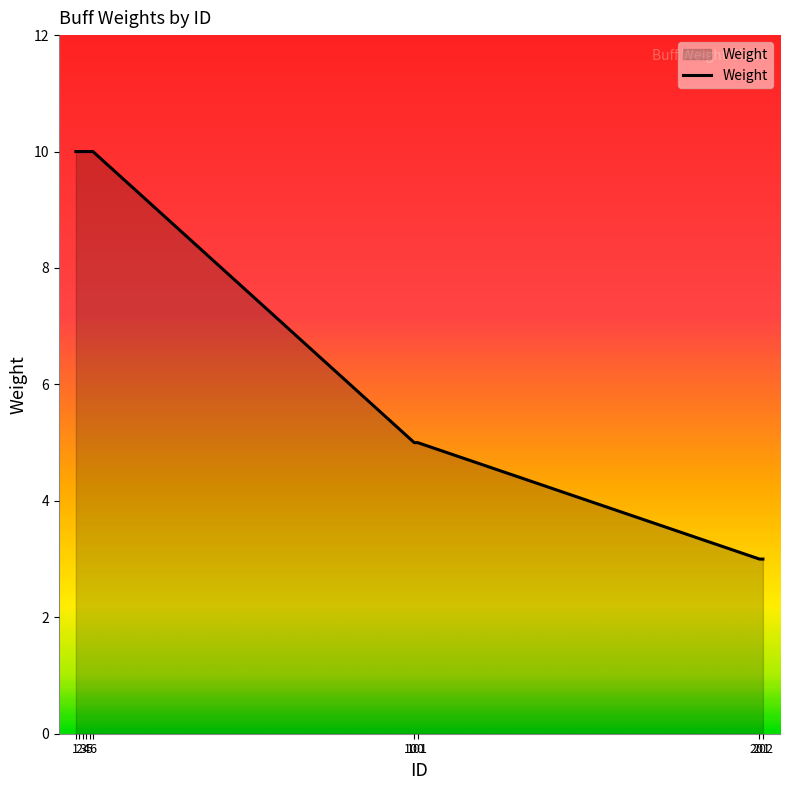

The chart shows a value of 10 at 2. True or false?

True